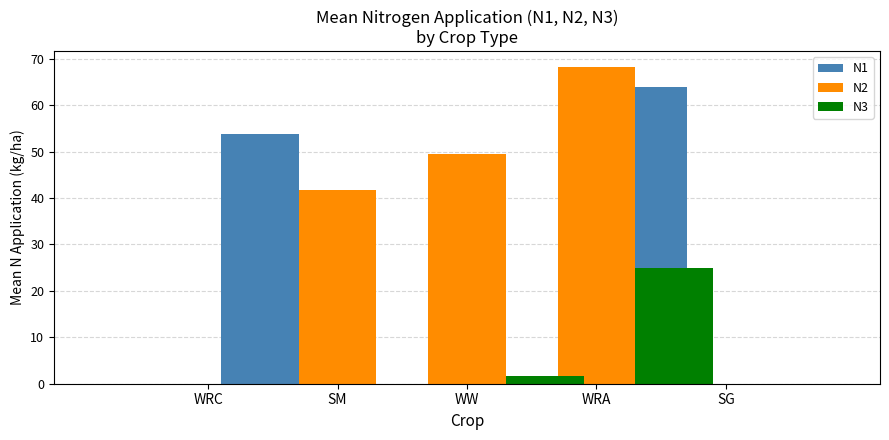

Which series has the largest total across all categories?

N2